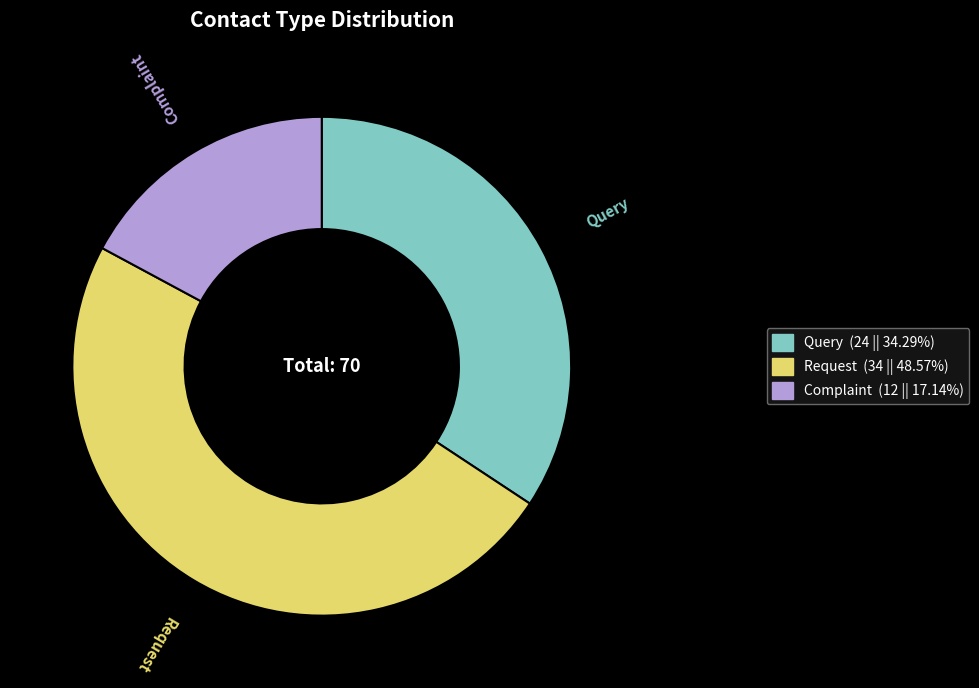

What is the ratio of the value at Query to the value at Complaint?

2.0